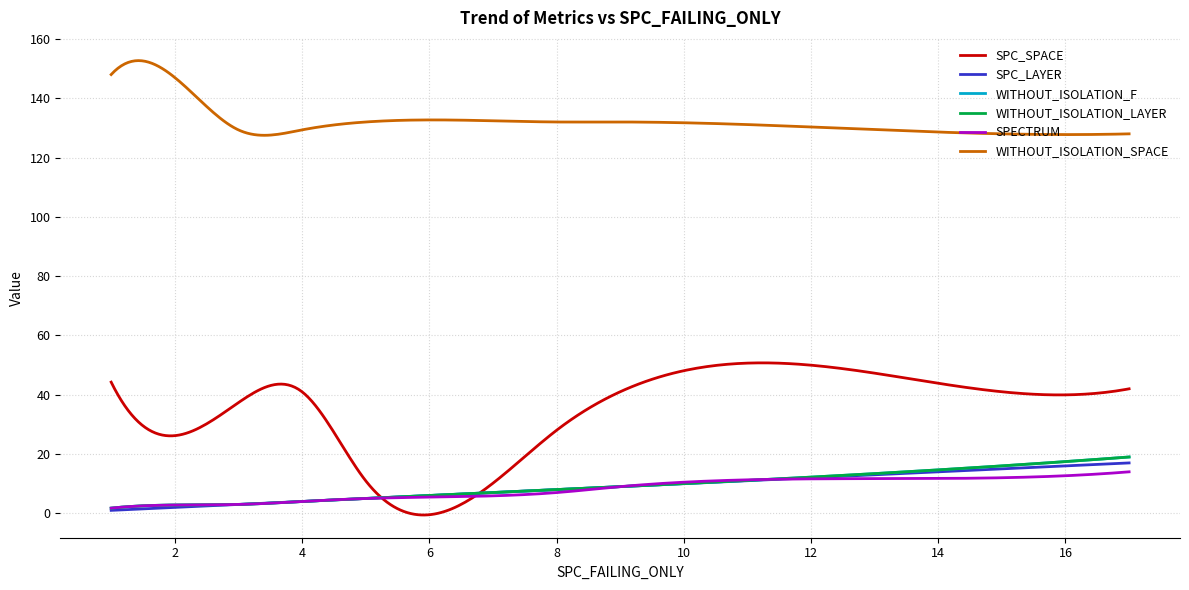

Does the chart display data point markers on the line(s)?

No